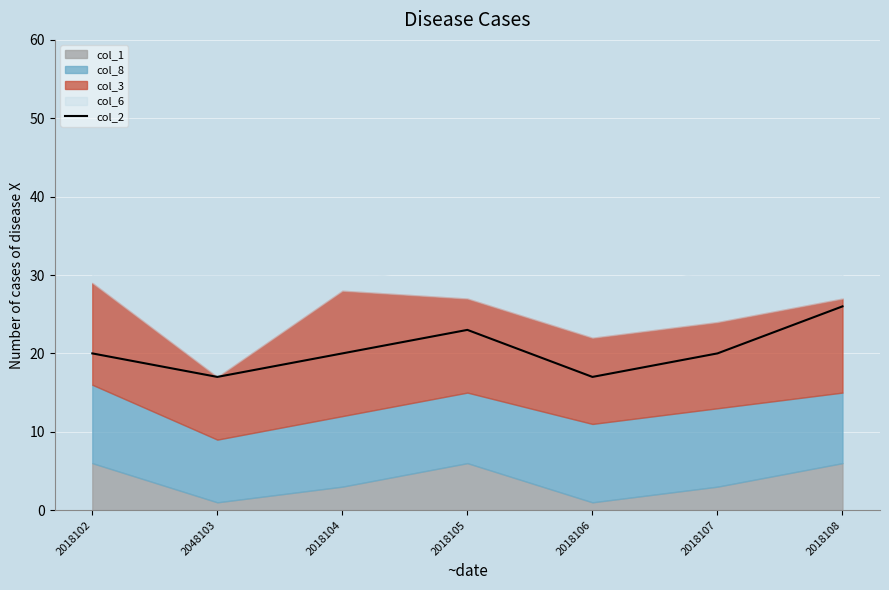

What is the difference between the values at 2018107 and 2018105?

3